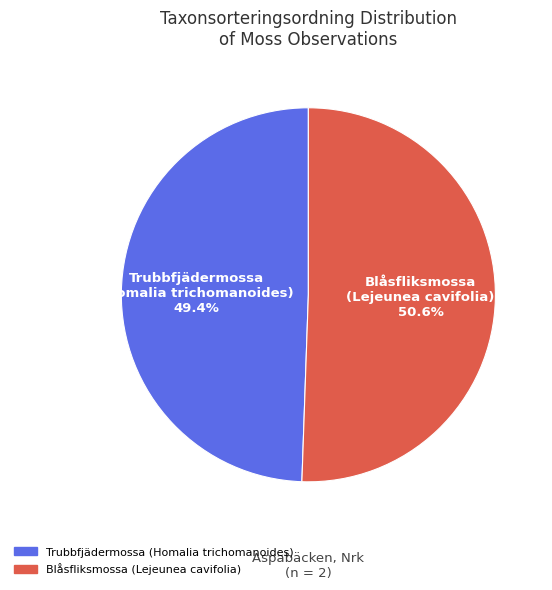

Rank the categories by value from highest to lowest.

Blåsfliksmossa, Trubbfjädermossa